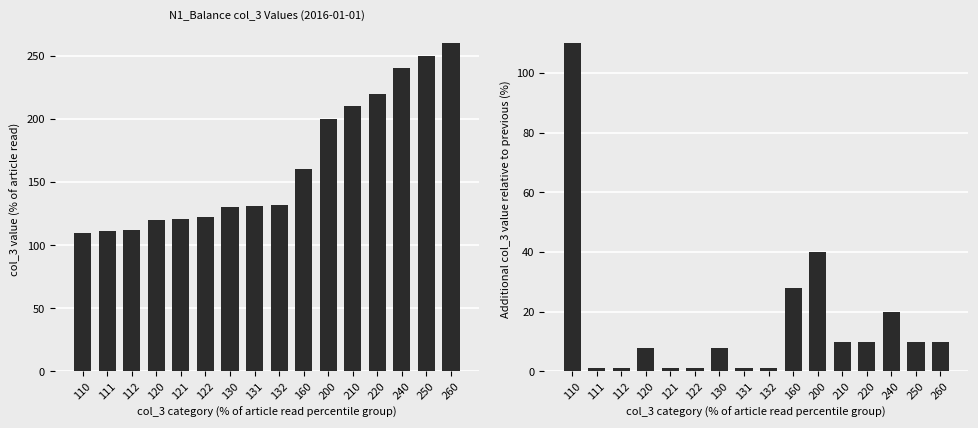

How many bars are there in total?

32